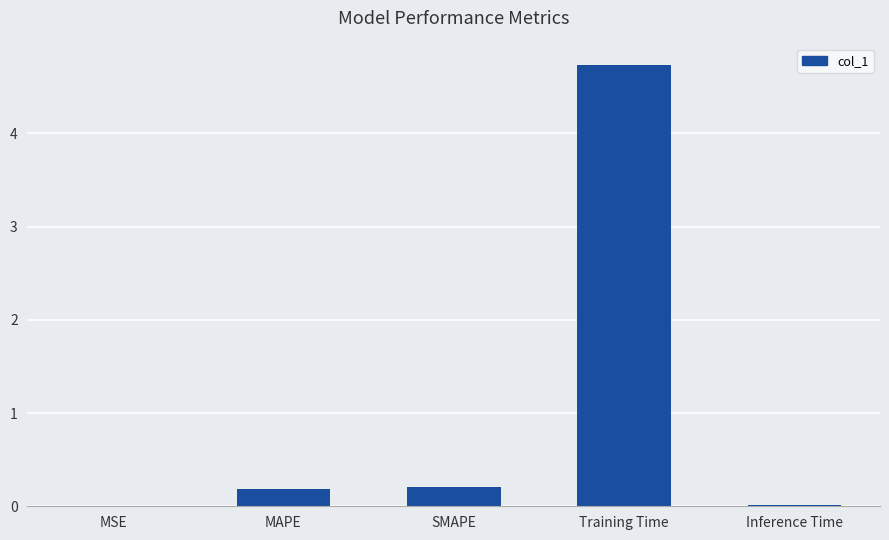

The value at Inference Time is 0.0. True or false?

True